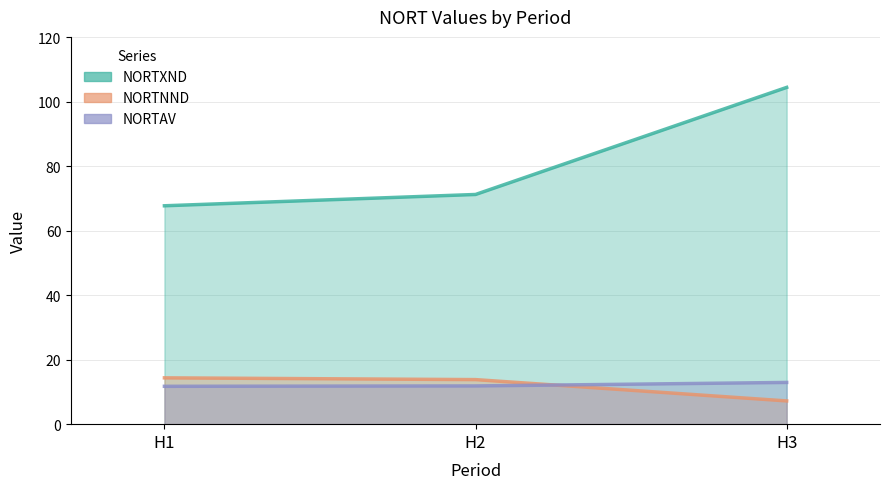

What is the value of the NORTAV point at the 1st from the left?

11.7